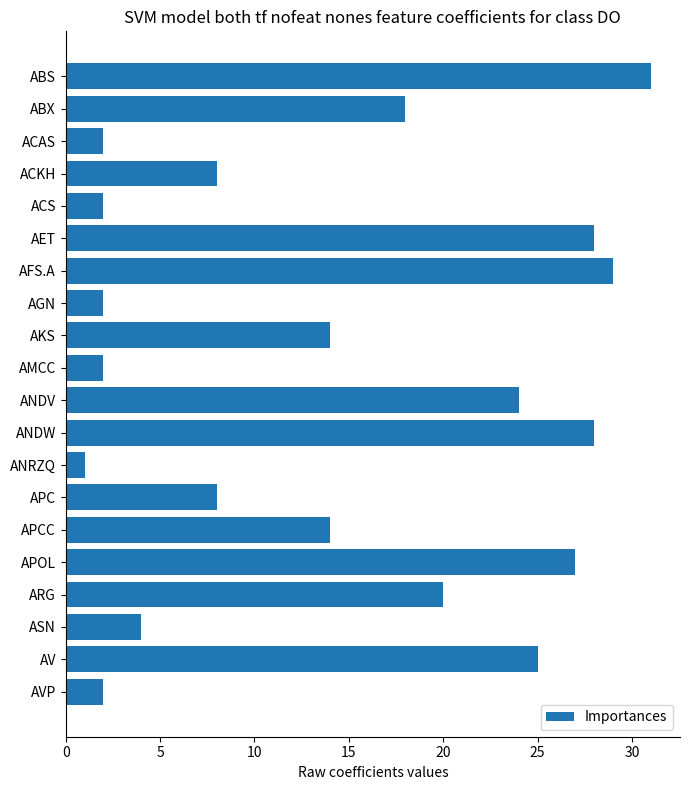

What is the approximate value at ASN, to the nearest 5?

5